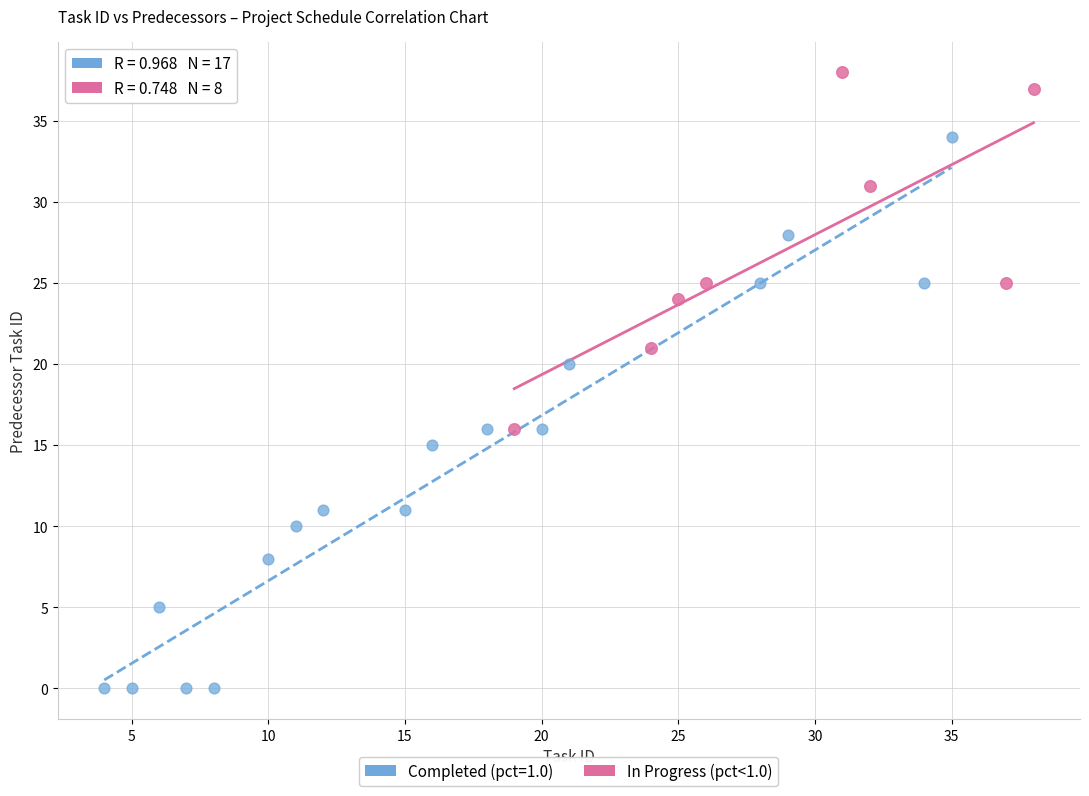

Which series reaches the maximum Y coordinate?

In Progress (pct<1.0)